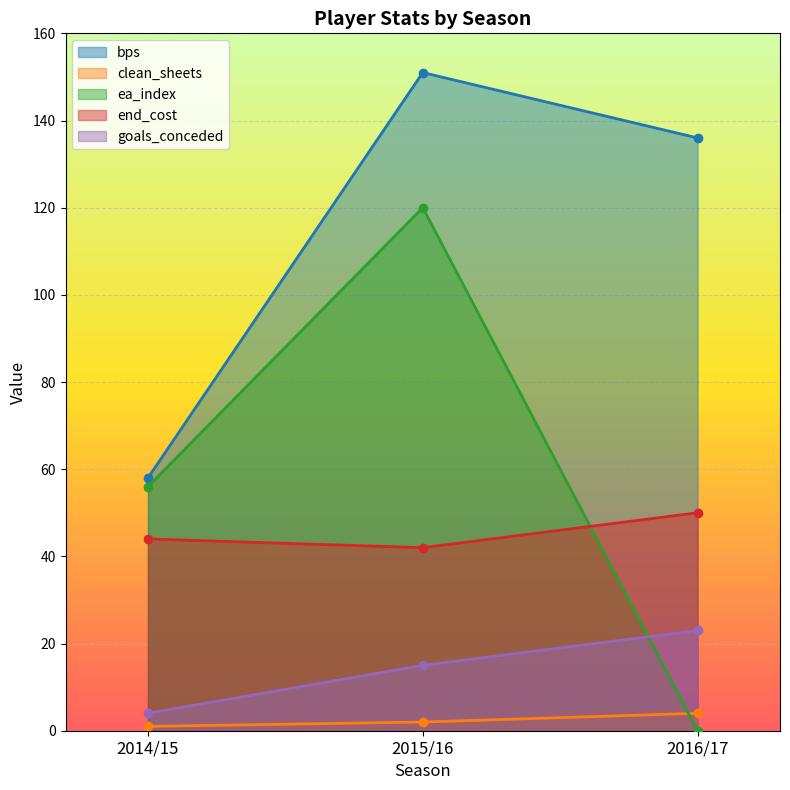

Which series has the largest total across all categories?

bps